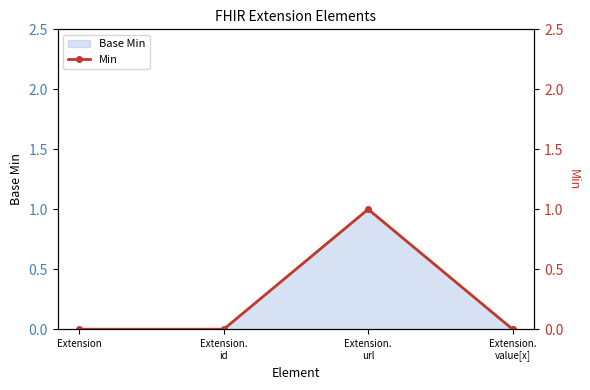

Is it true that the value at Extension.
value[x] is 0?

True